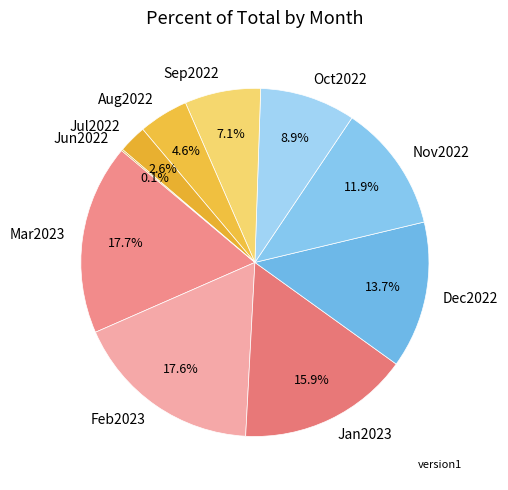

Is the sum of Mar2023 and Jul2022 greater than half?

No